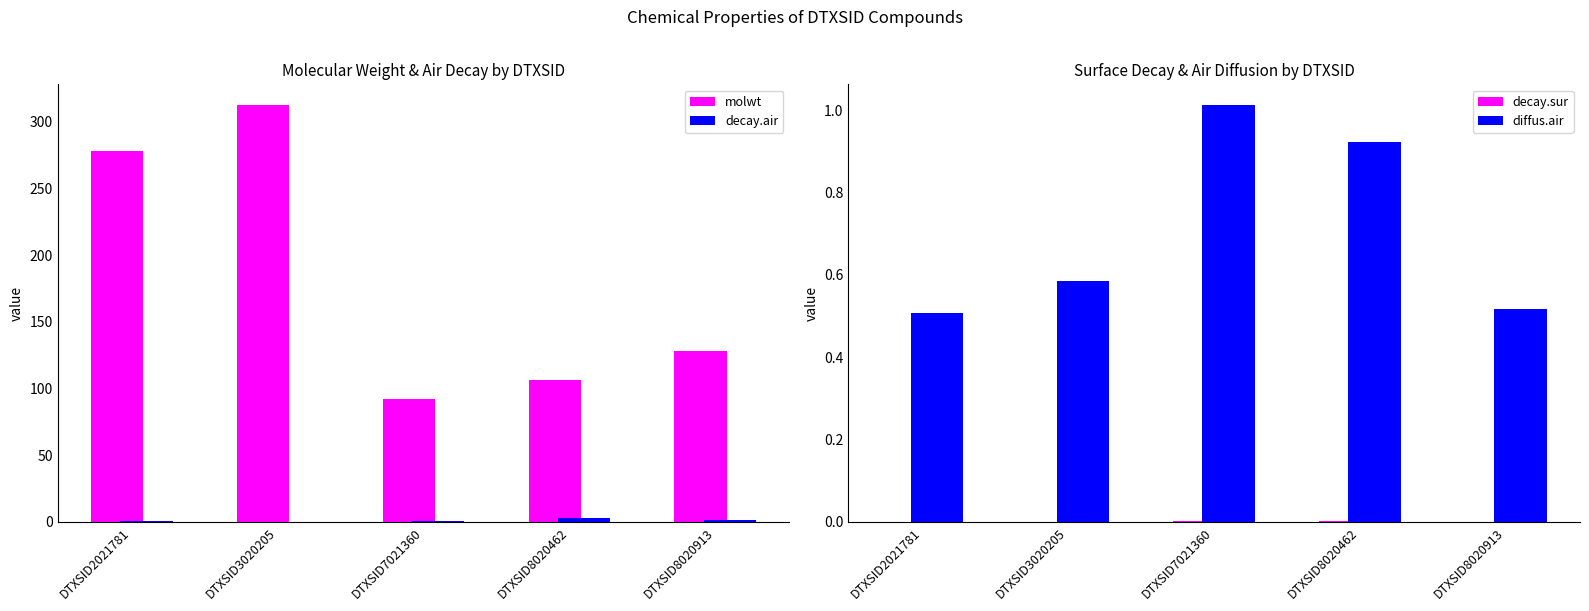

Reading left to right, list all the values displayed in this chart.

molwt: DTXSID2021781=278.4	DTXSID3020205=312.4	DTXSID7021360=92.1	DTXSID8020462=106.1	DTXSID8020913=128.2
decay.air: DTXSID2021781=0.6	DTXSID3020205=0.3	DTXSID7021360=0.4	DTXSID8020462=3.3	DTXSID8020913=1.7
decay.sur: DTXSID2021781=0.0	DTXSID3020205=0.0	DTXSID7021360=0.0	DTXSID8020462=0.0	DTXSID8020913=0.0
diffus.air: DTXSID2021781=0.5	DTXSID3020205=0.6	DTXSID7021360=1.0	DTXSID8020462=0.9	DTXSID8020913=0.5